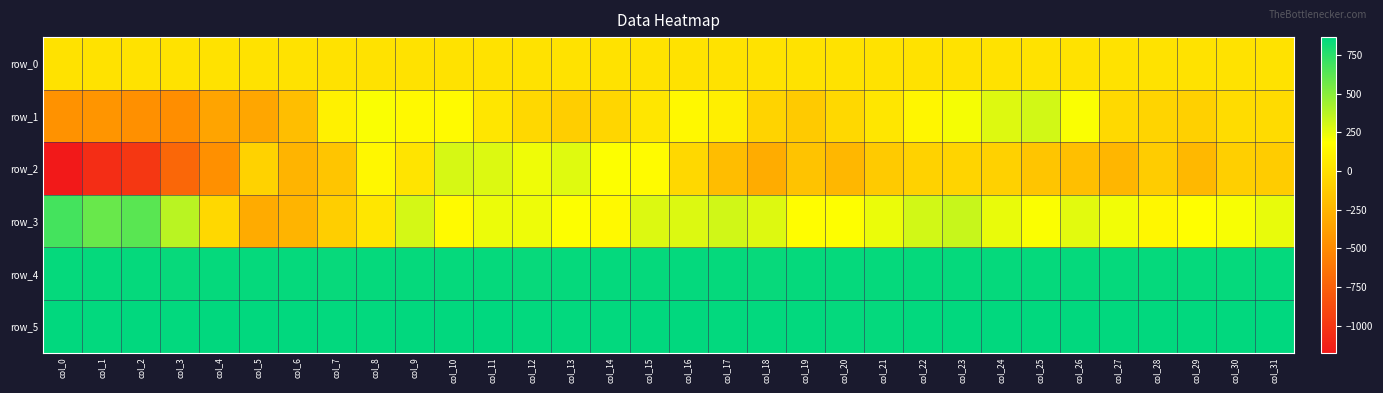

What is the approximate value of row_4 at col_2?

851.0